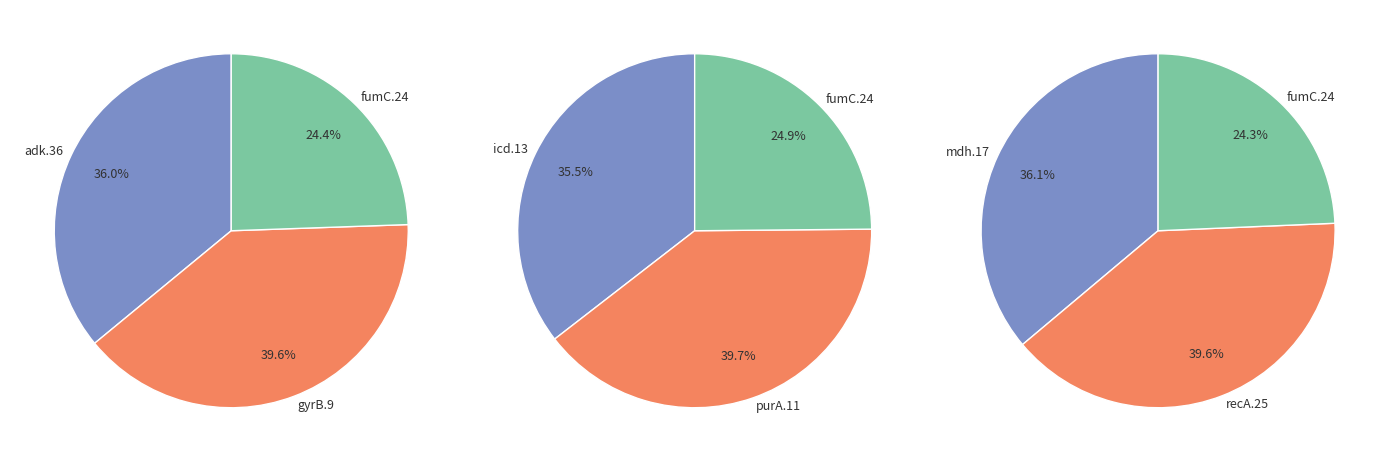

Does mdh.17 account for over 50% of the chart?

No